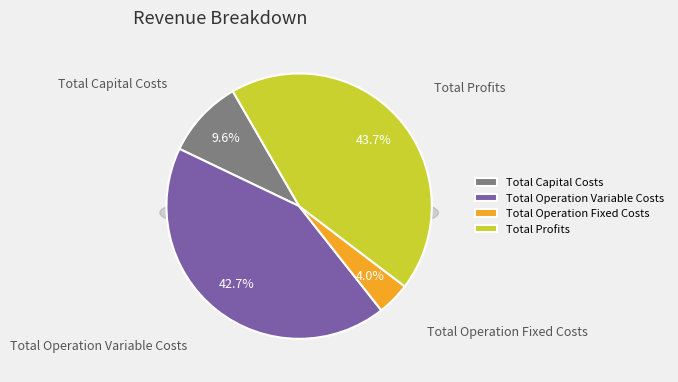

Count the number of slices in the pie.

4